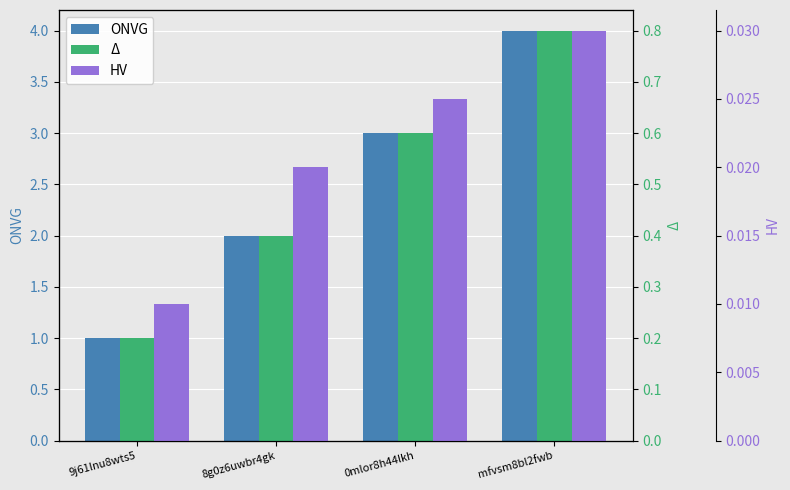

Count the ONVG values in the range 2 to 4.

3